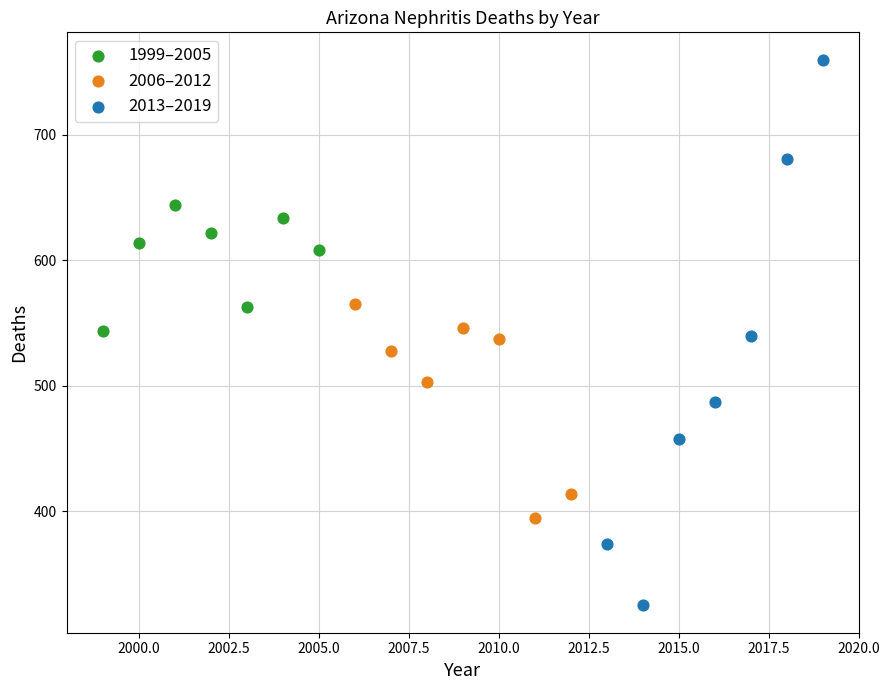

Which series contains the highest Y value?

2013–2019